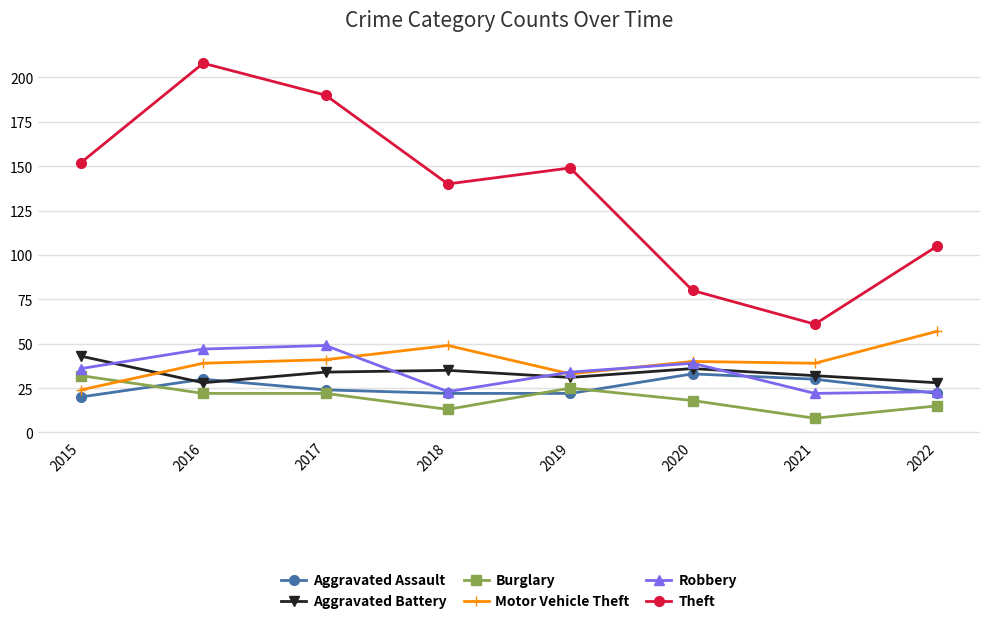

How many categories are shown in the chart?

8